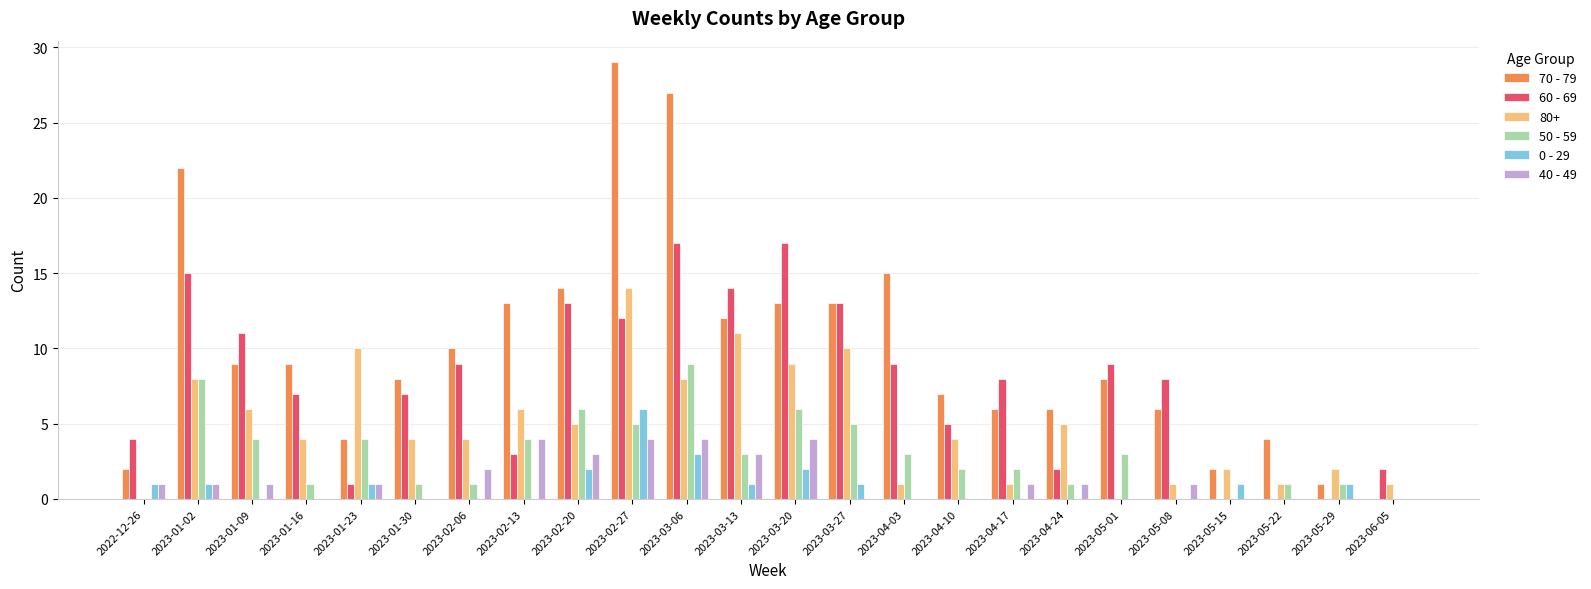

Which series has the largest total across all categories?

70 - 79